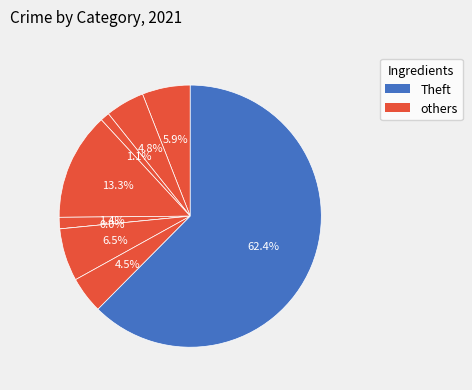

What percentage is the Motor Vehicle Theft slice, to the nearest percent?

6%